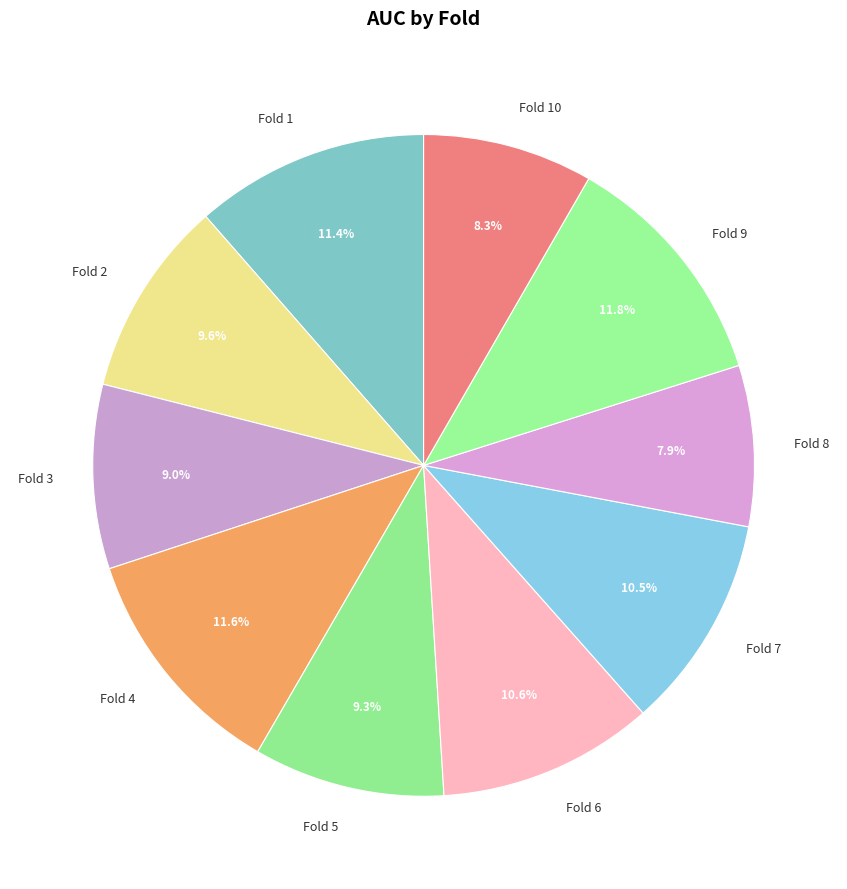

Is there any slice that represents more than half of the pie?

No